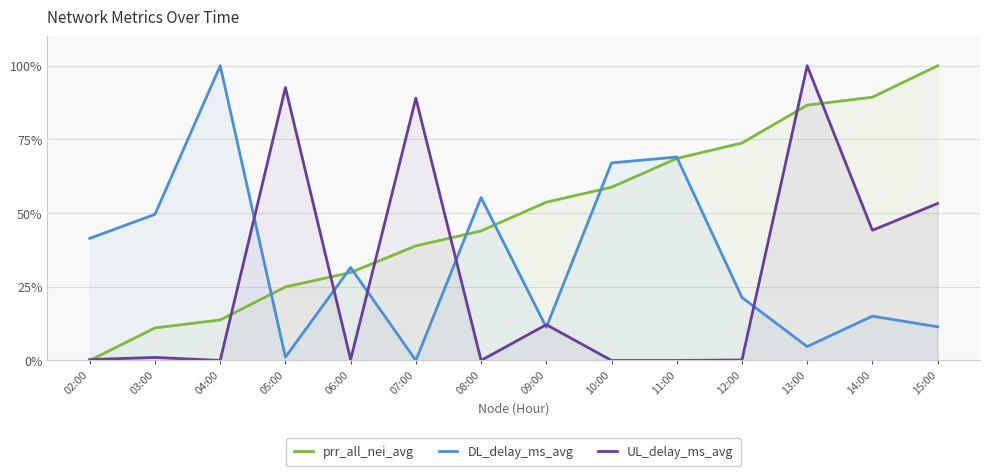

The DL_delay_ms_avg series shows 73.8 at 02:00. True or false?

False